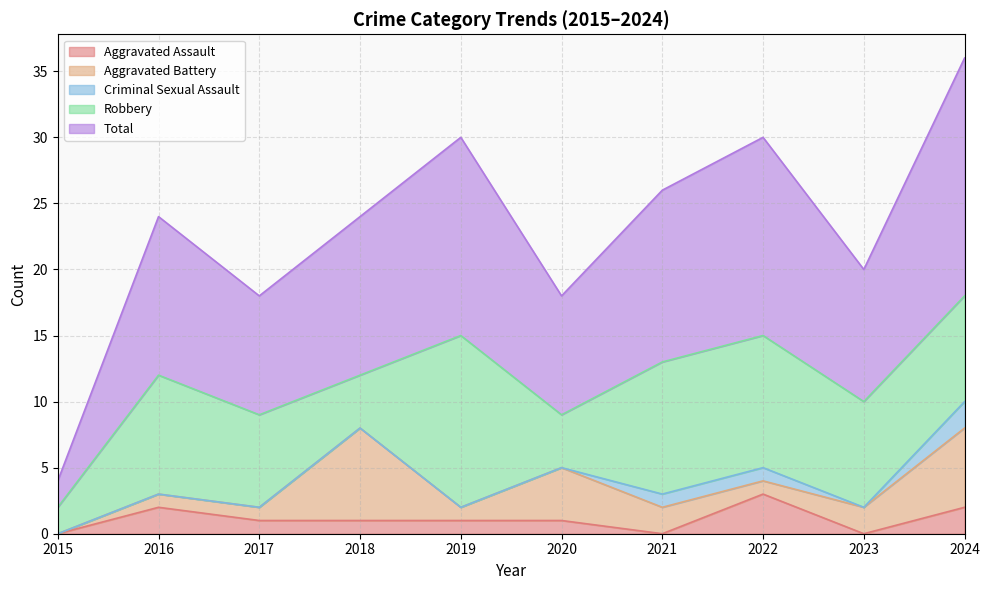

What is the highest value of the Robbery series?

13